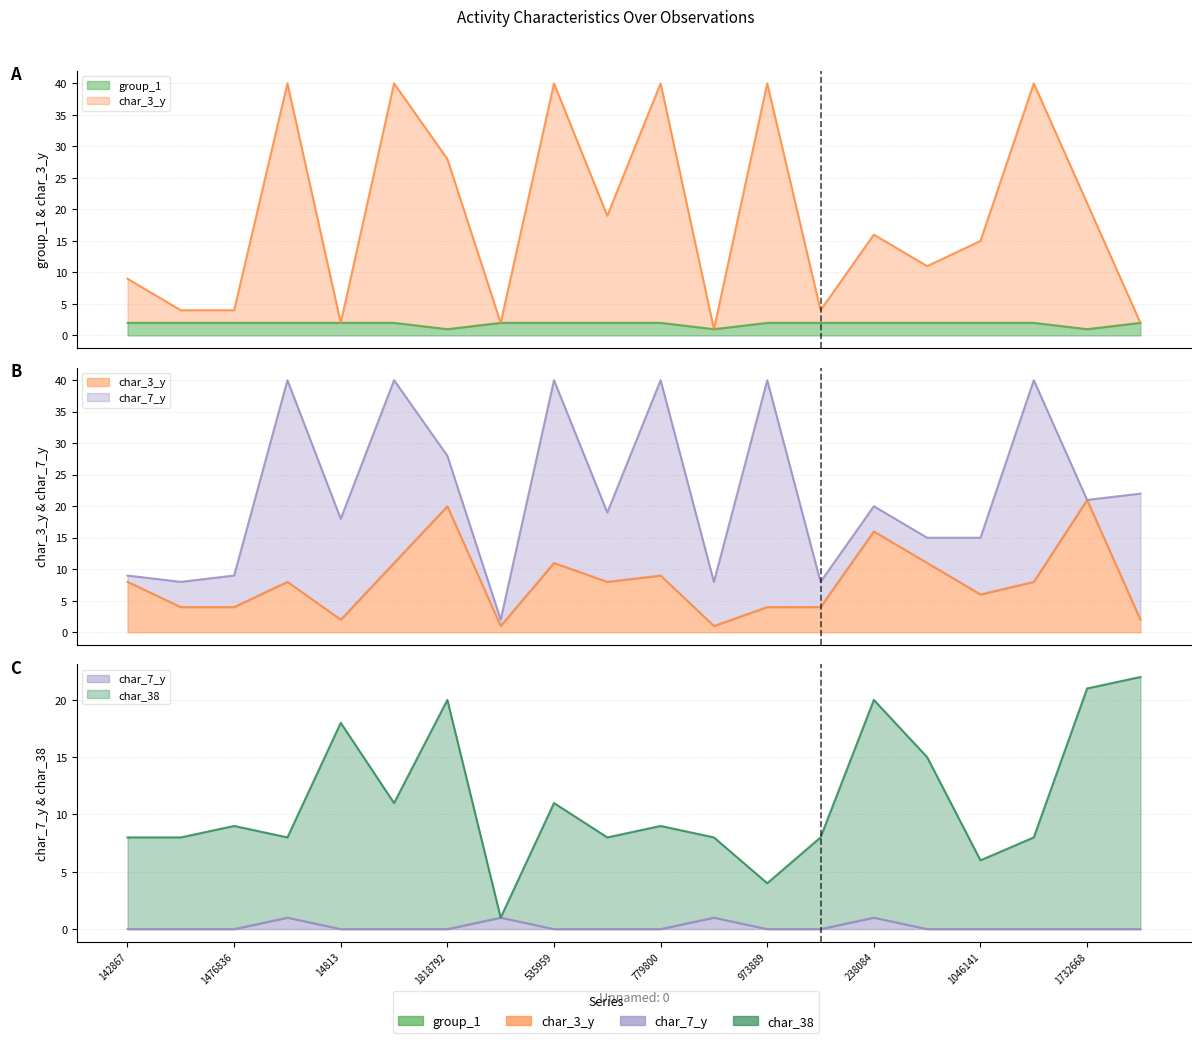

True or false: group_1 has more than 0 interior local peaks.

False